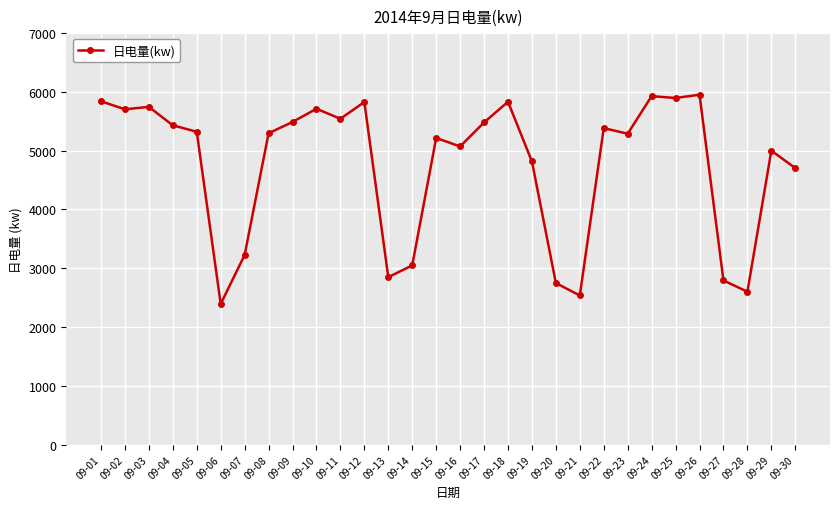

What is the minimum value shown in the chart?

2392